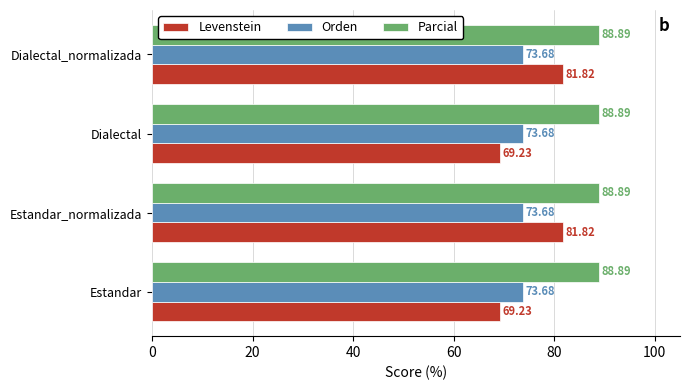

Between Estandar and Estandar_normalizada, which series saw the biggest shift?

Levenstein